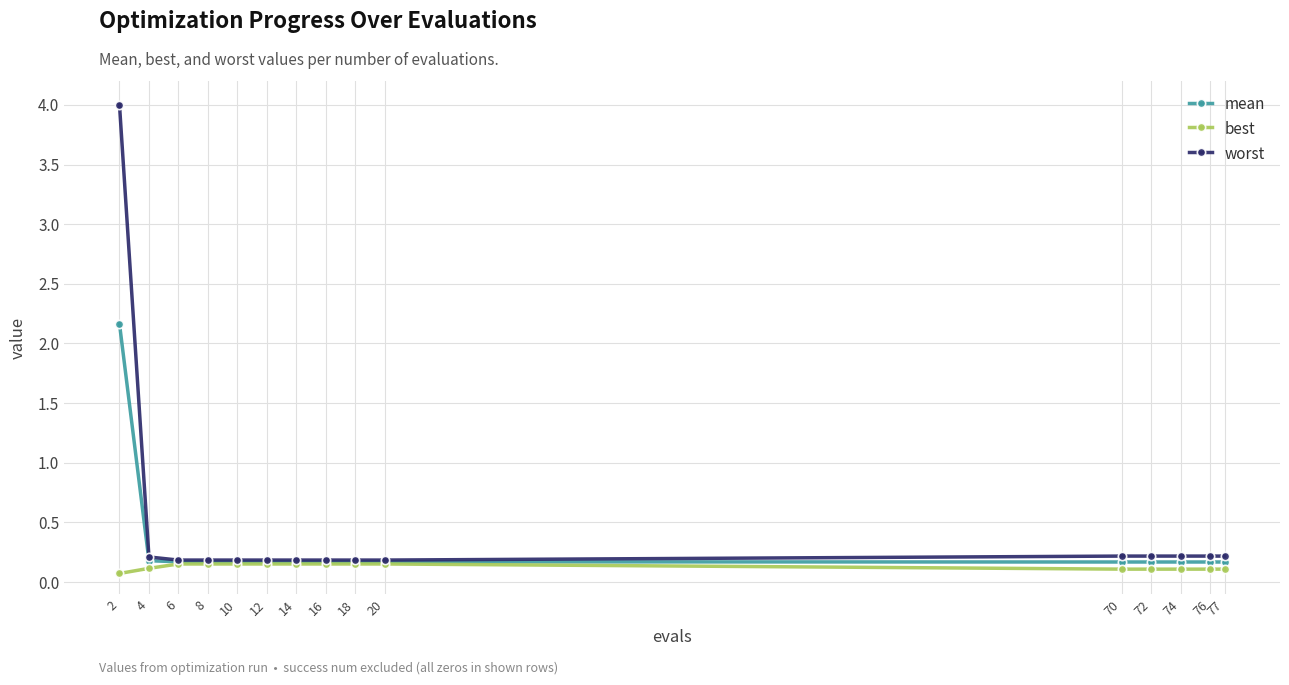

Which series has the widest spread of values?

worst